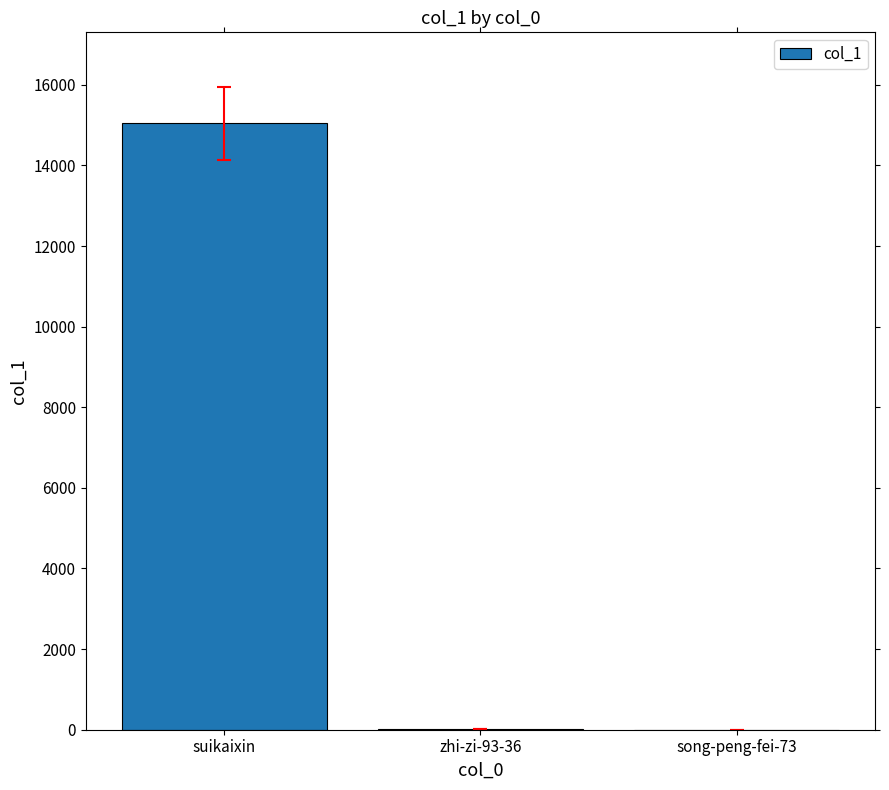

The chart shows a value of 5585 at suikaixin. True or false?

False